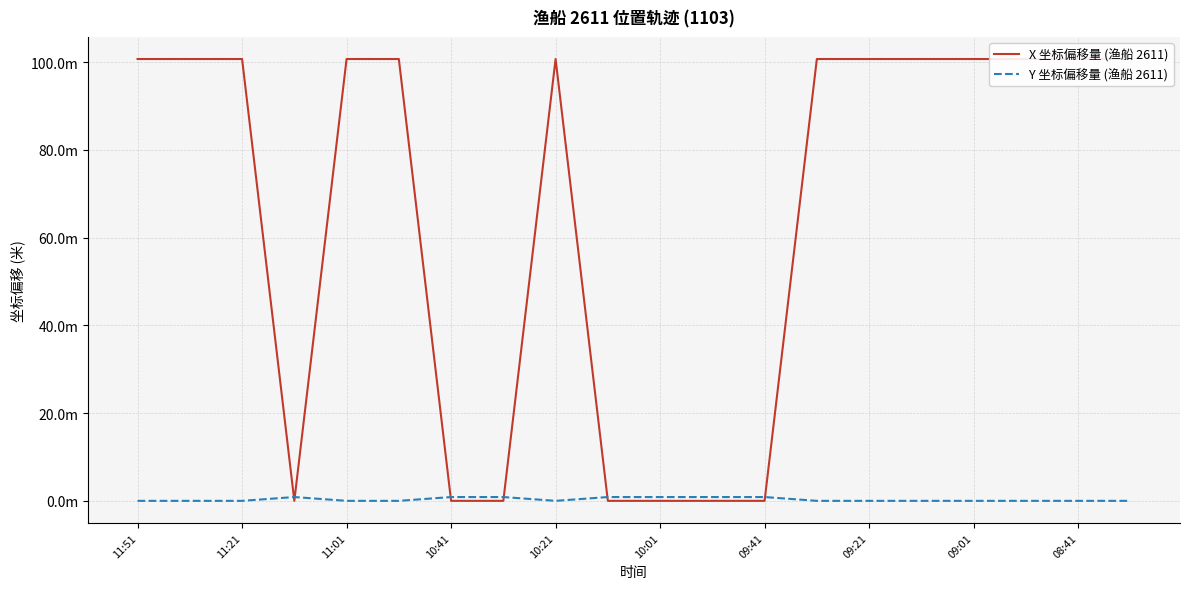

What is the sum of the X 坐标偏移量 (渔船 2611) values at 11:51 and 15?

201.4